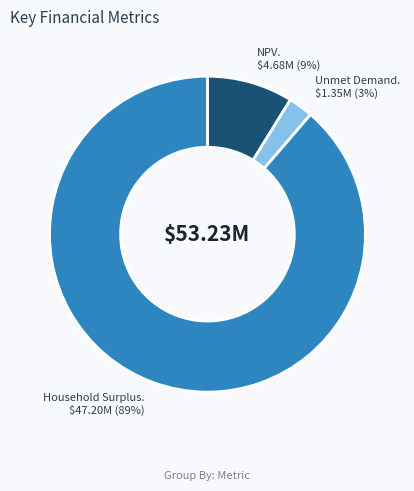

Is there a majority slice in this chart?

Yes